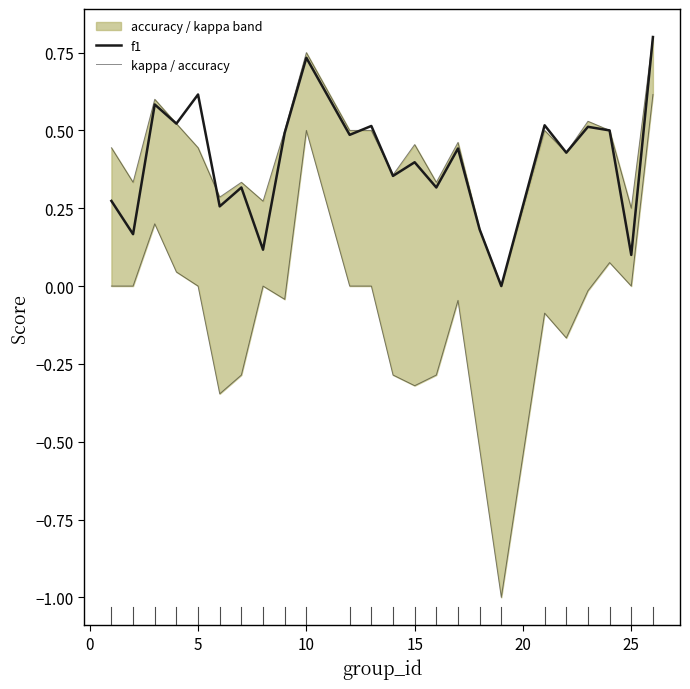

Is it true that kappa equals 0.8 at 10?

False